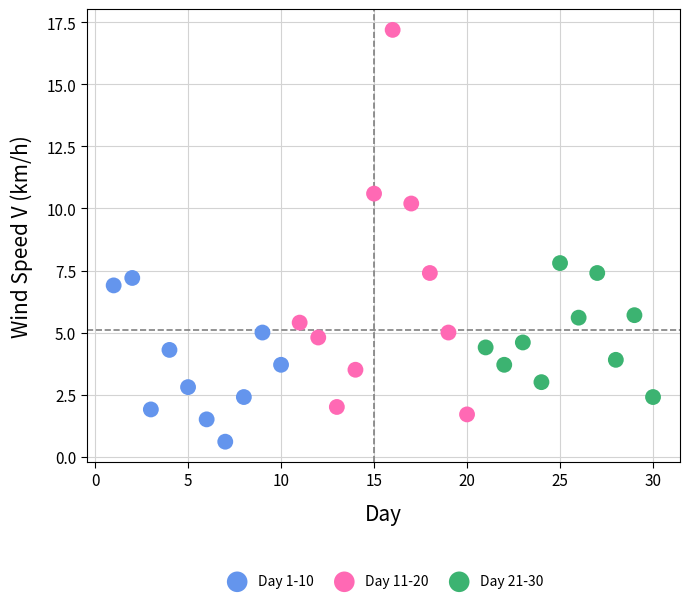

Which series reaches the minimum Y coordinate?

Day 1-10